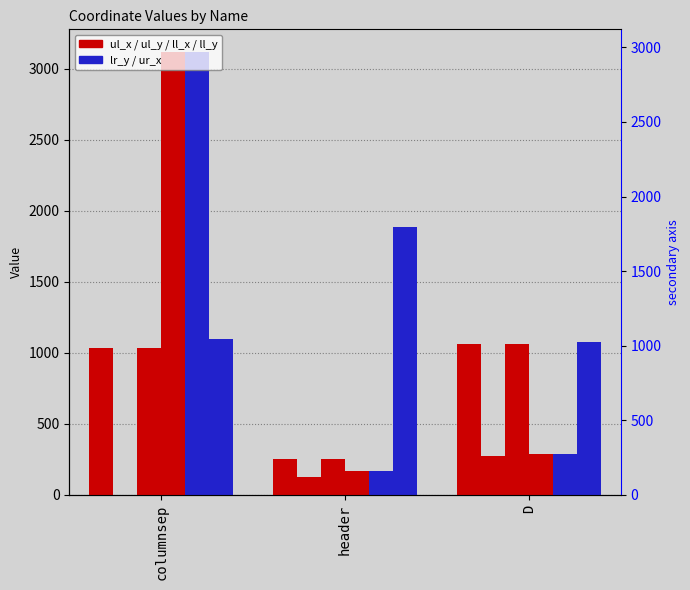

What is the difference between the ll_y values at header and D?

118